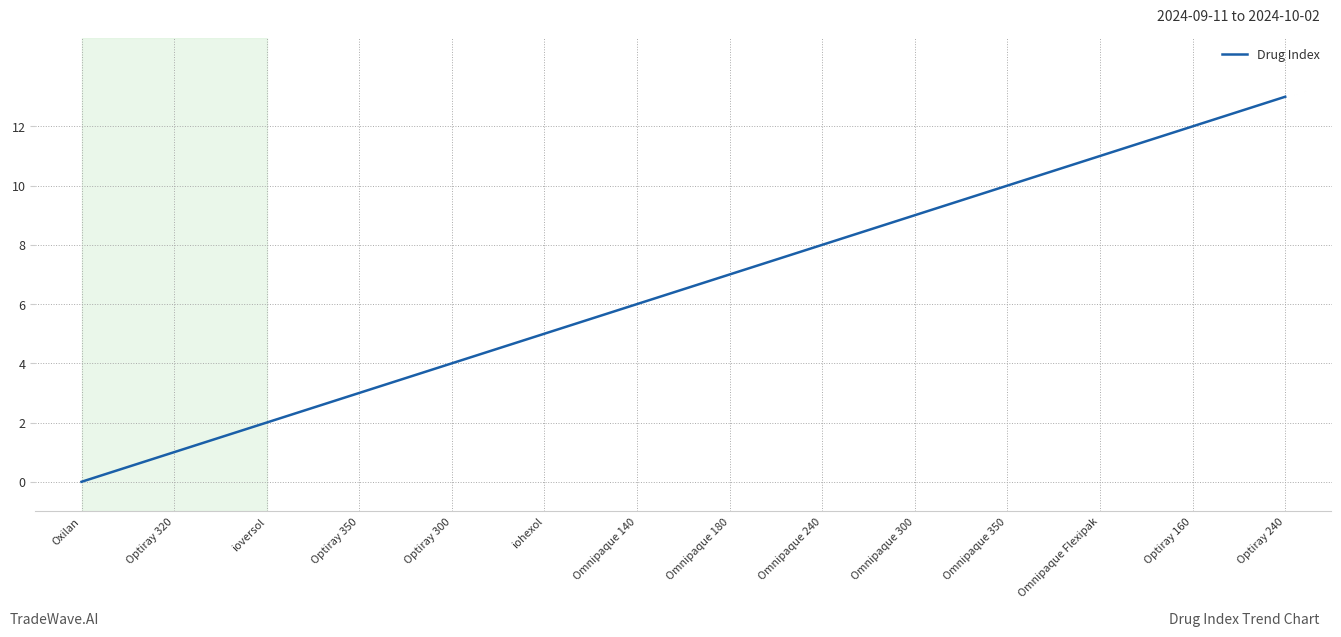

True or false: the data shows 2 at Optiray 300.

False